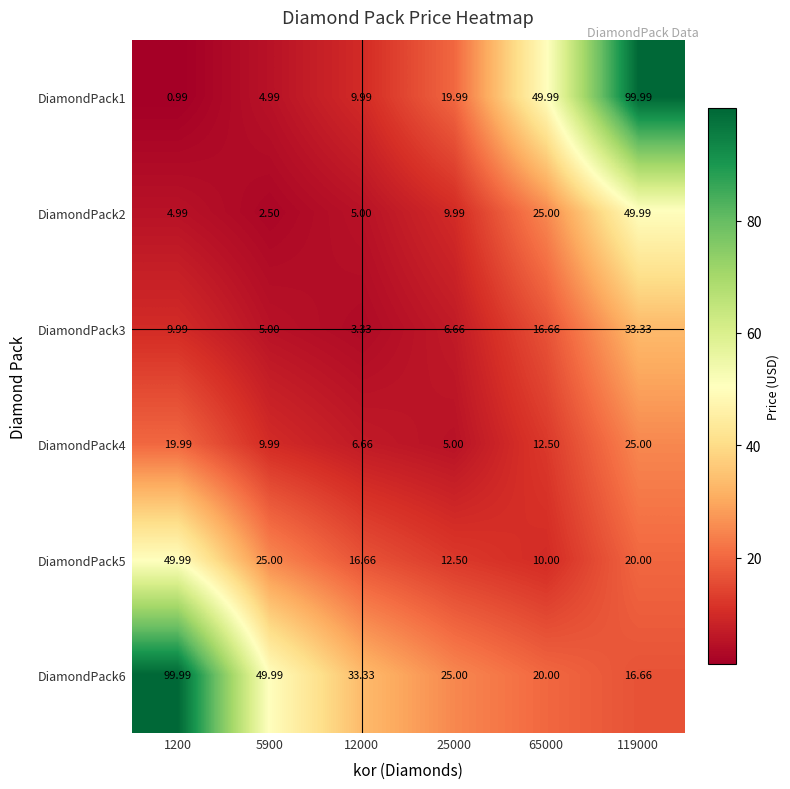

Is the value of DiamondPack2 at 12000 greater than the value of DiamondPack3 at 12000?

Yes